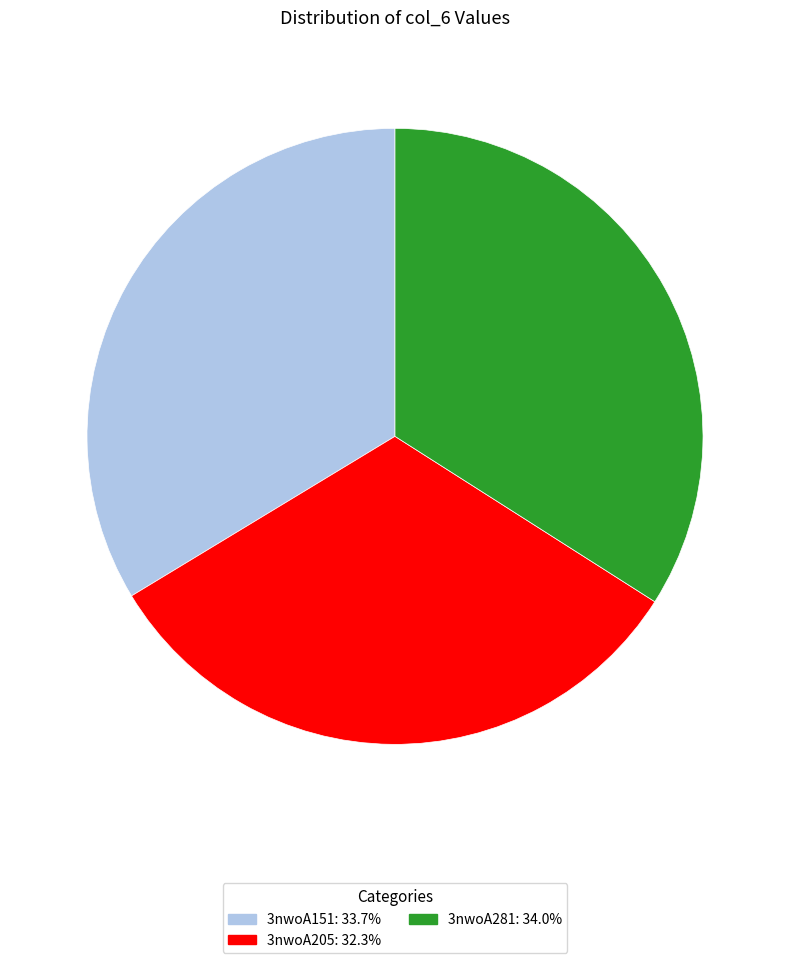

Does any single category account for the majority?

No